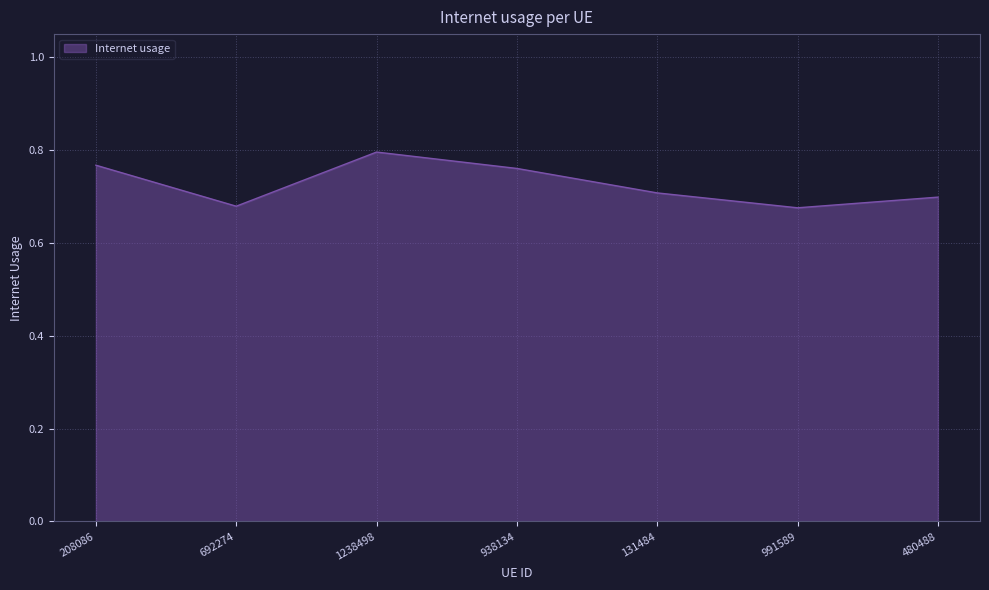

Where is the first local maximum?

1238498